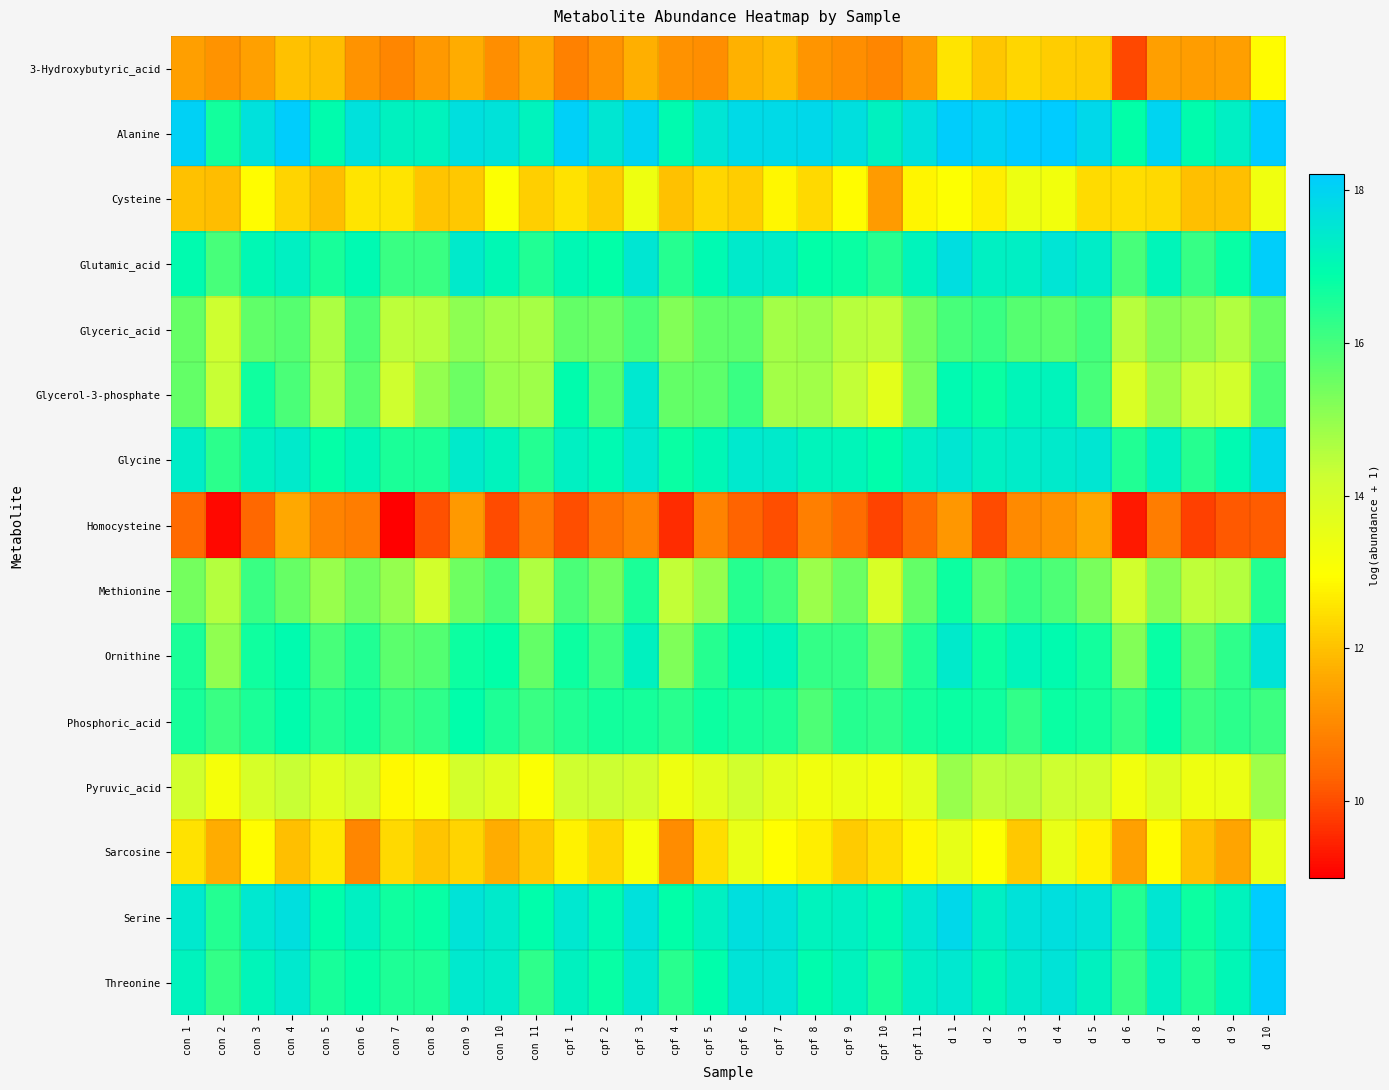

List the series in order of their peak value, lowest first.

Homocysteine, 3-Hydroxybutyric_acid, Cysteine, Sarcosine, Pyruvic_acid, Glyceric_acid, Methionine, Phosphoric_acid, Glycerol-3-phosphate, Ornithine, Glycine, Glutamic_acid, Threonine, Serine, Alanine